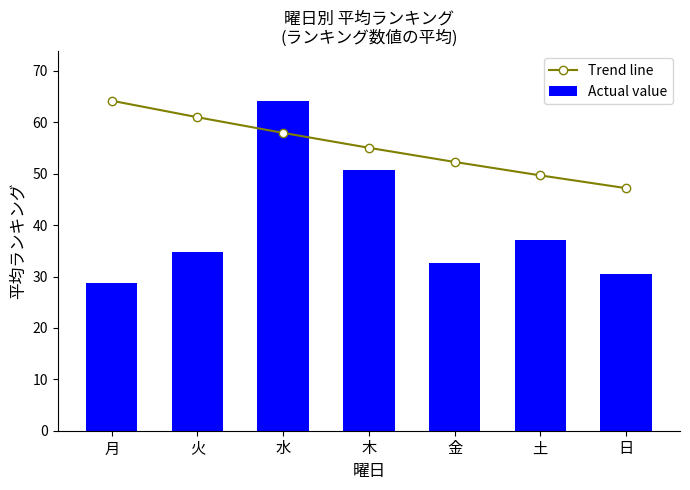

At which category does the chart reach its peak across all series?

月